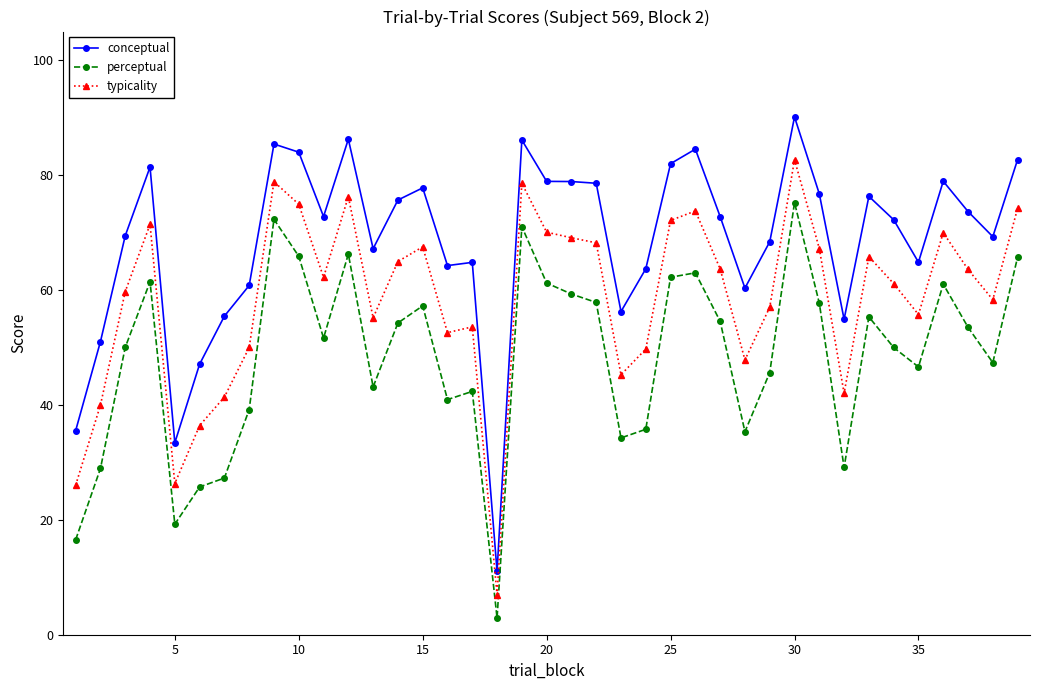

Does the chart display data point markers on the line(s)?

Yes